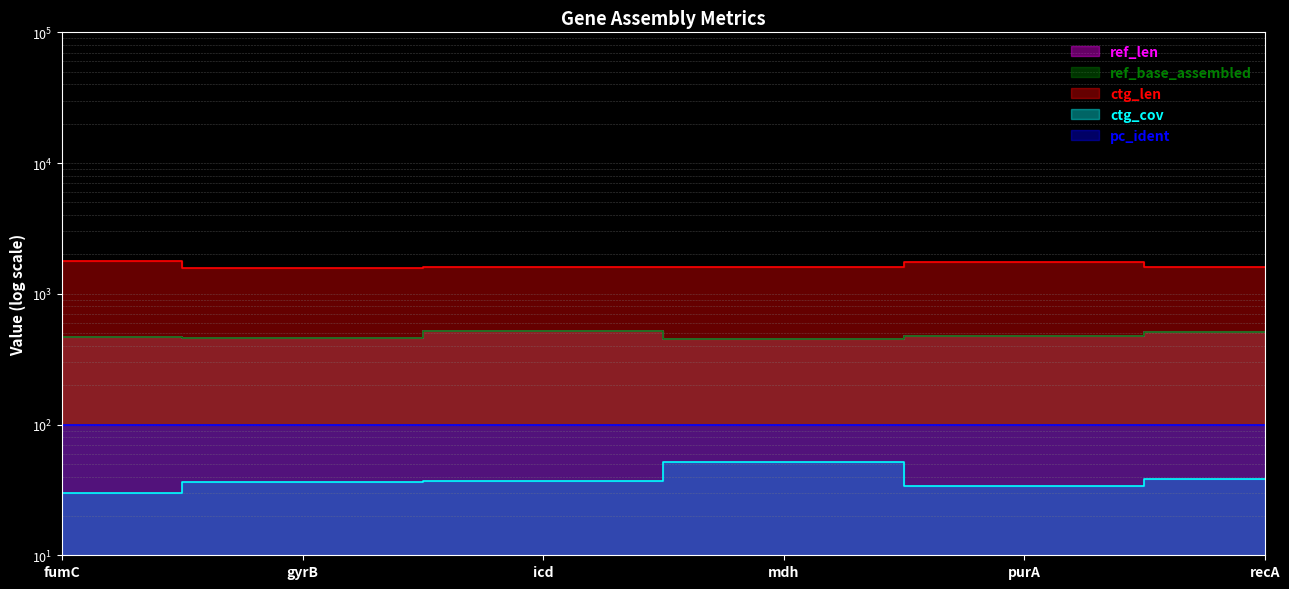

What is the sum of all pc_ident values?

598.8